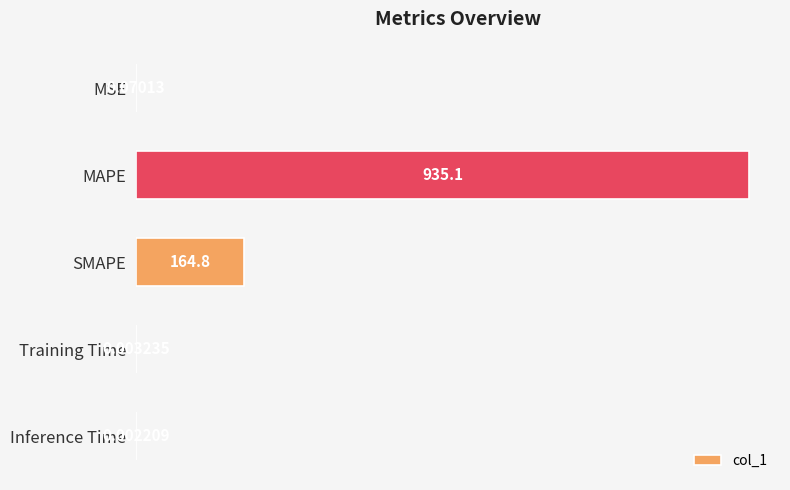

Between Training Time and MSE, which is larger?

MSE